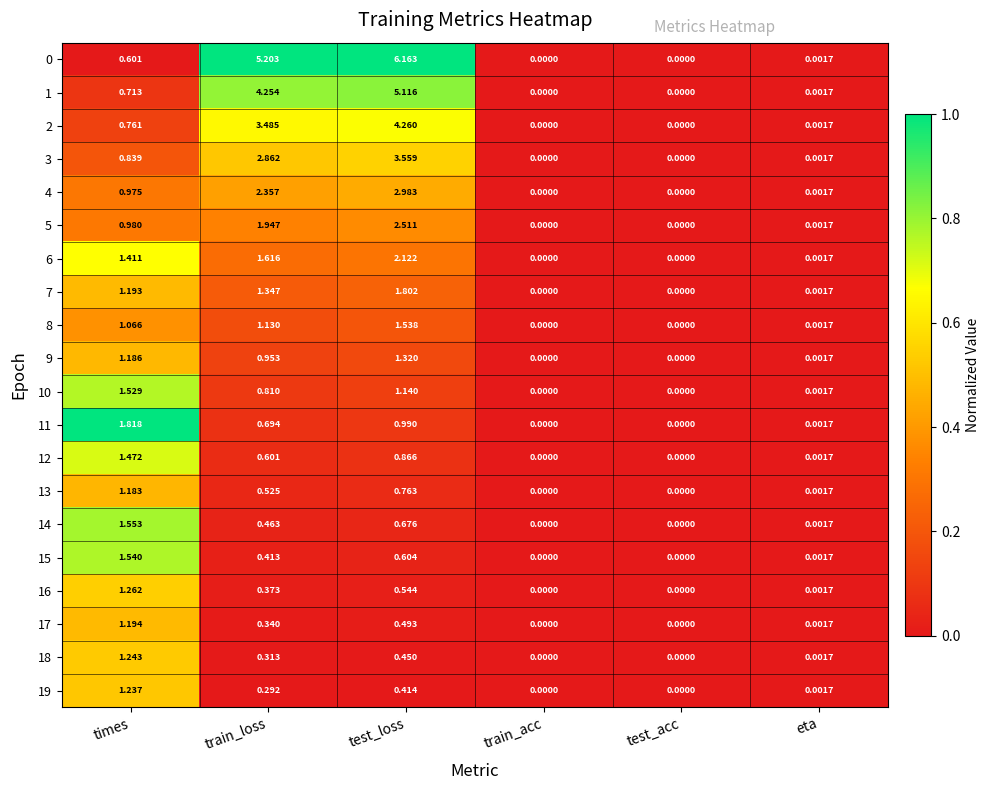

Which category has the highest value across all series?

test_loss